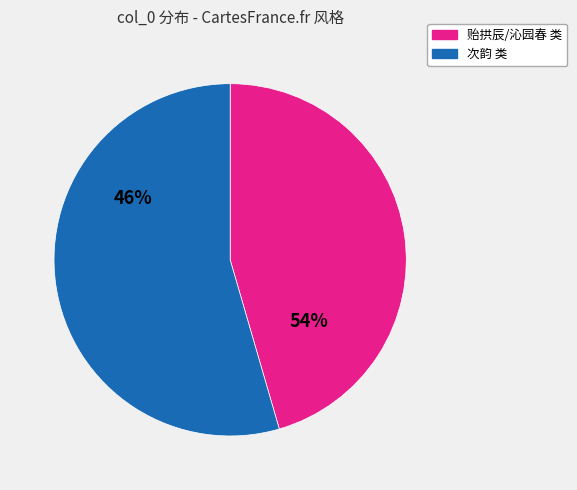

Which slice is the smallest?

次韵李士举丈感春